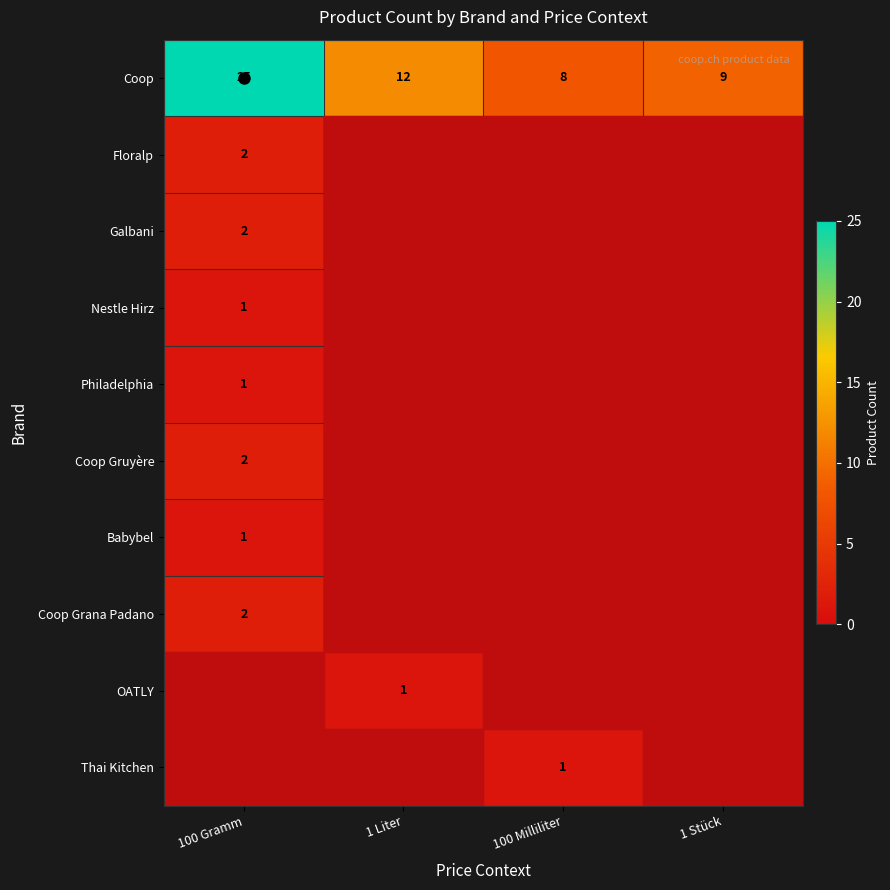

Which has a higher value, 1 Stück or 100 Milliliter?

1 Stück